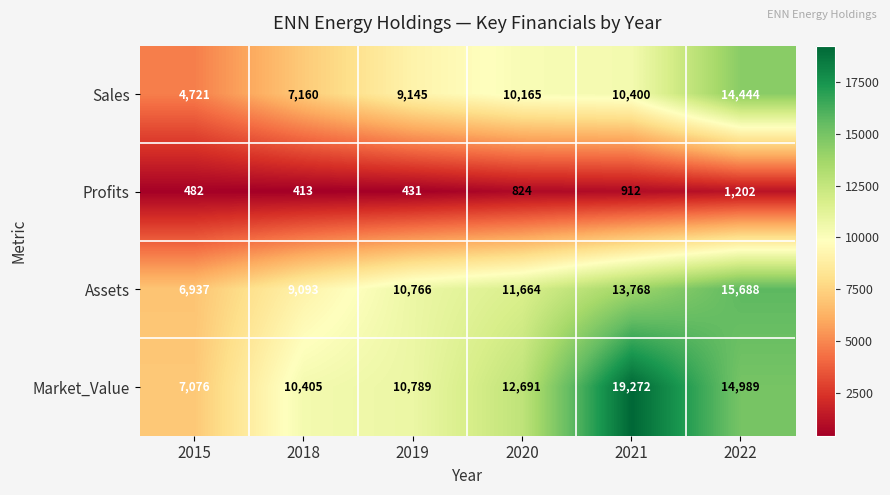

What is the smallest value displayed?

413